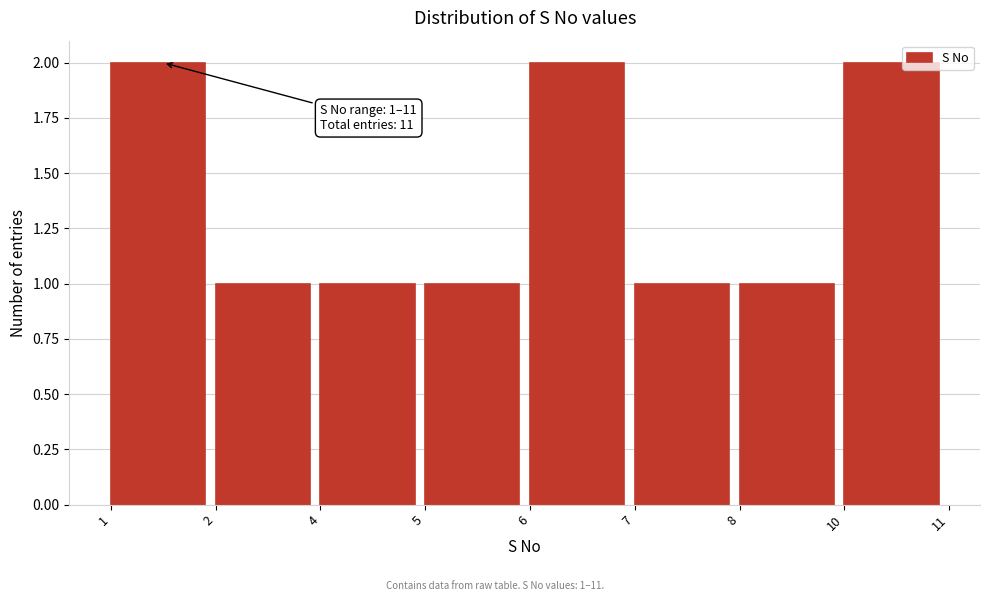

Reading left to right, list all the values displayed in this chart.

1=2	2=1	4=1	5=1	6=2	7=1	8=1	10=2